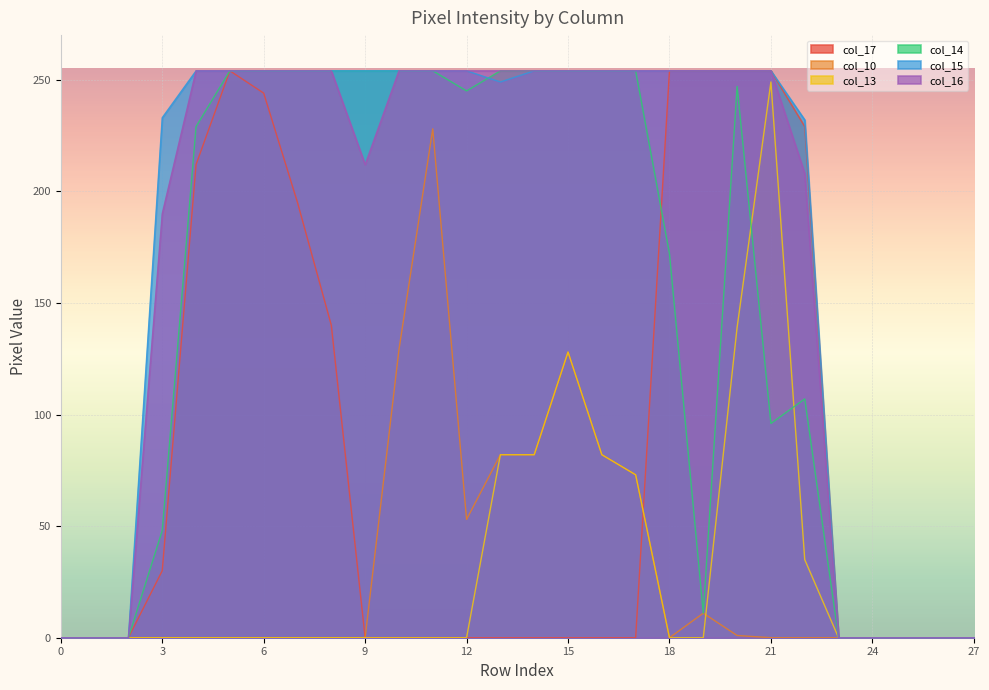

What is the value of the col_17 point at the 23rd from the left?

229